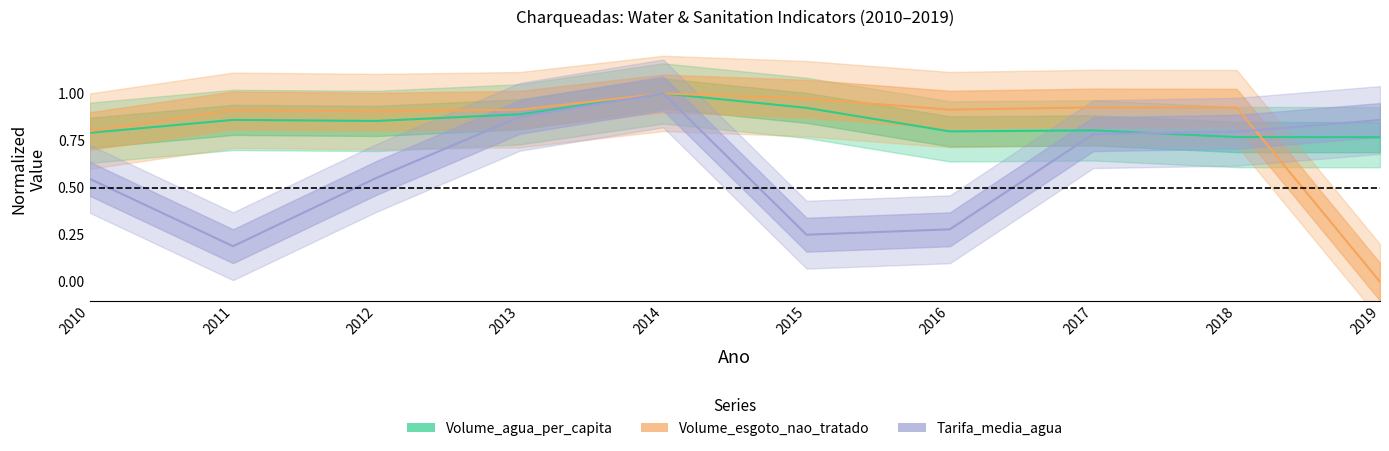

Reading right to left, extract all data points from this chart.

Volume_agua_per_capita: 0.8	0.8	0.8	0.8	0.9	1.0	0.9	0.9	0.9	0.8
Volume_esgoto_nao_tratado: 0.0	0.9	0.9	0.9	1.0	1.0	0.9	0.9	0.9	0.8
Tarifa_media_agua: 0.9	0.8	0.8	0.3	0.2	1.0	0.9	0.6	0.2	0.5